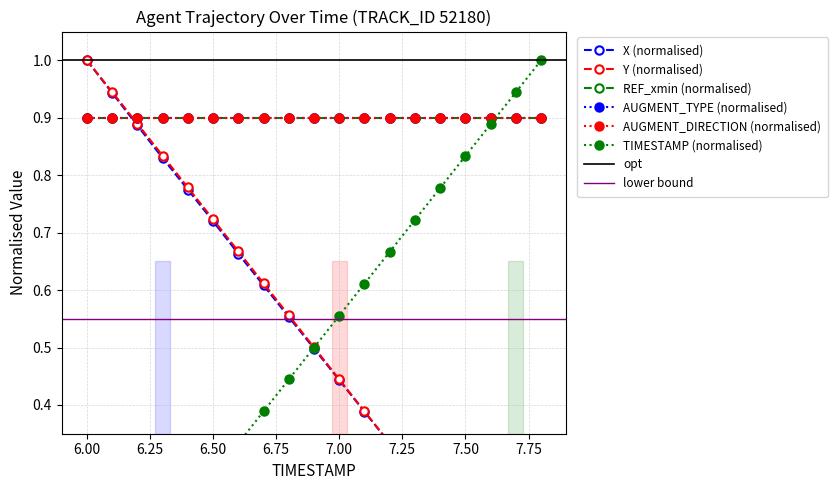

Does the chart have visible grid lines?

Yes